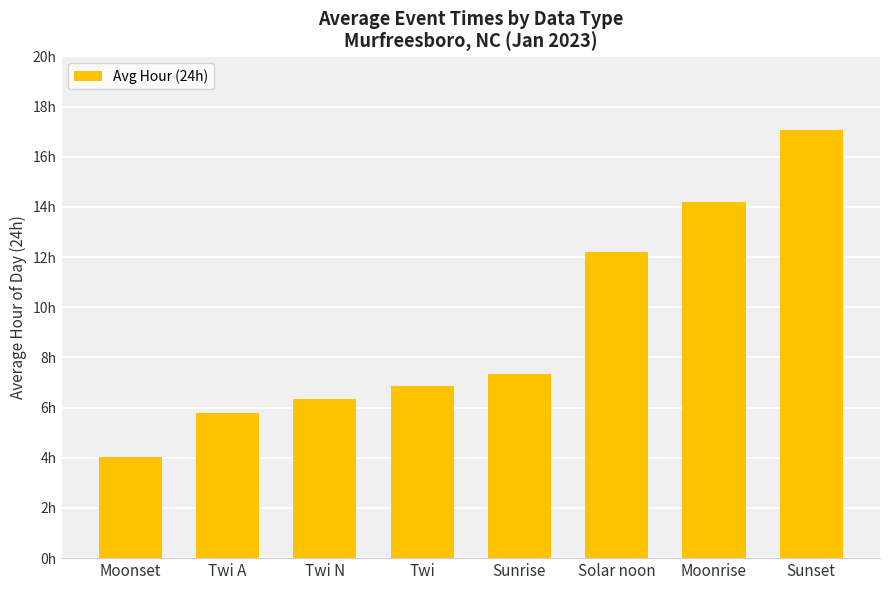

Reading left to right, list all the values displayed in this chart.

Moonset=4.0	Twi A=5.8	Twi N=6.3	Twi=6.9	Sunrise=7.3	Solar noon=12.2	Moonrise=14.2	Sunset=17.1